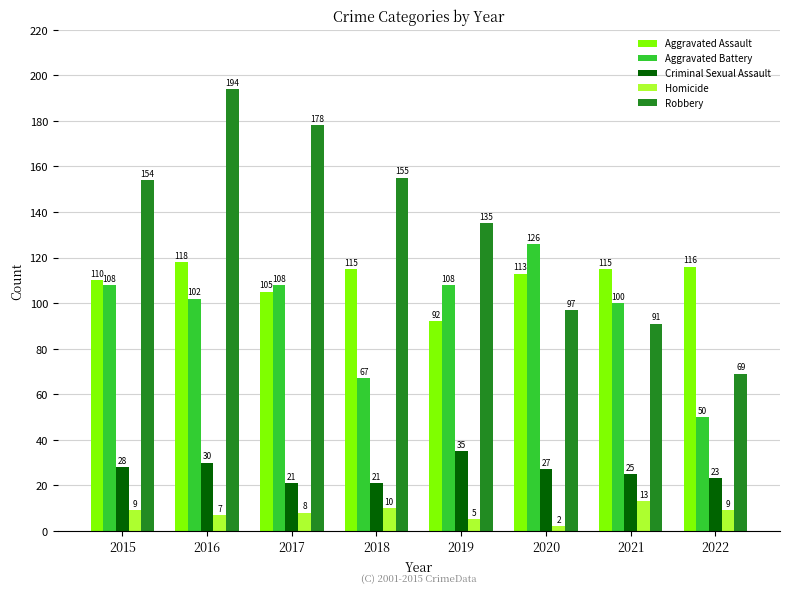

At how many categories does at least one series exceed 14?

8